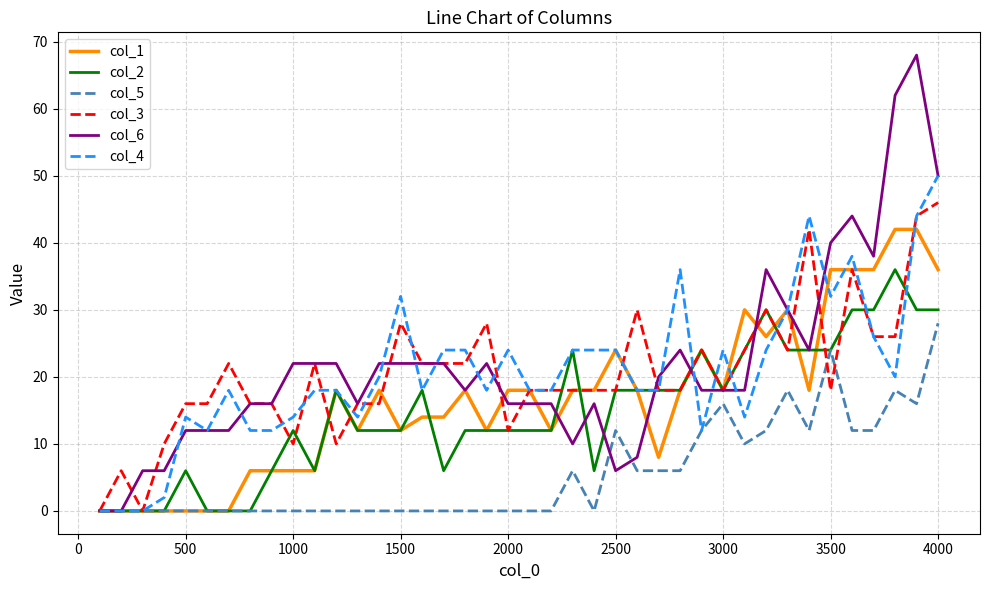

List the series in order of their peak value, highest first.

col_6, col_4, col_3, col_1, col_2, col_5